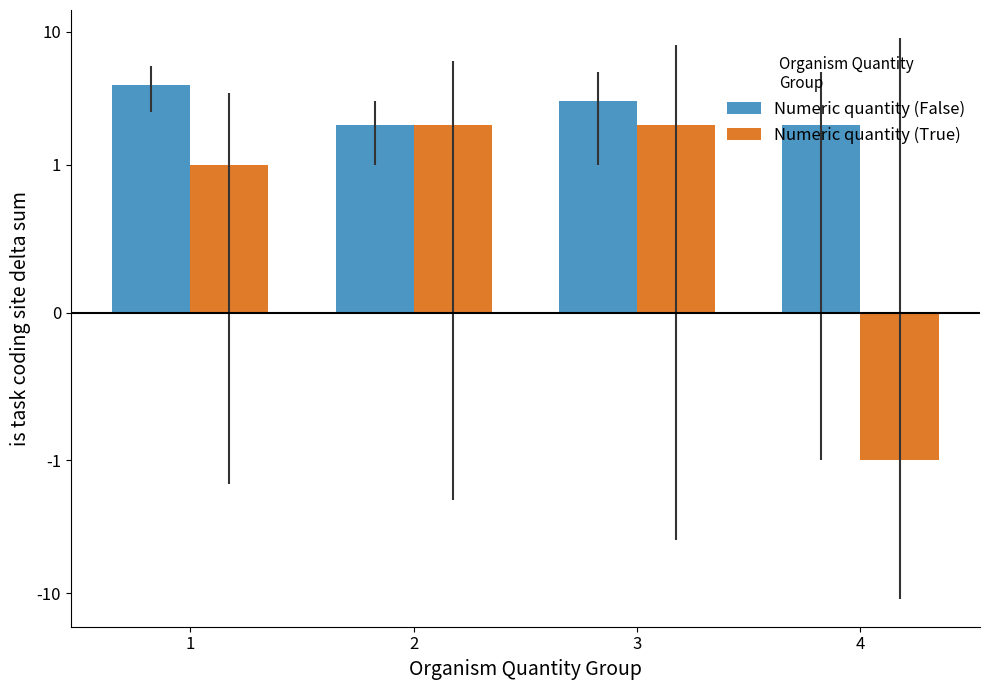

Reading right to left, transcribe all the data shown in this chart.

Numeric quantity (False): 4=2	3=3	2=2	1=4
Numeric quantity (True): 4=-1	3=2	2=2	1=1